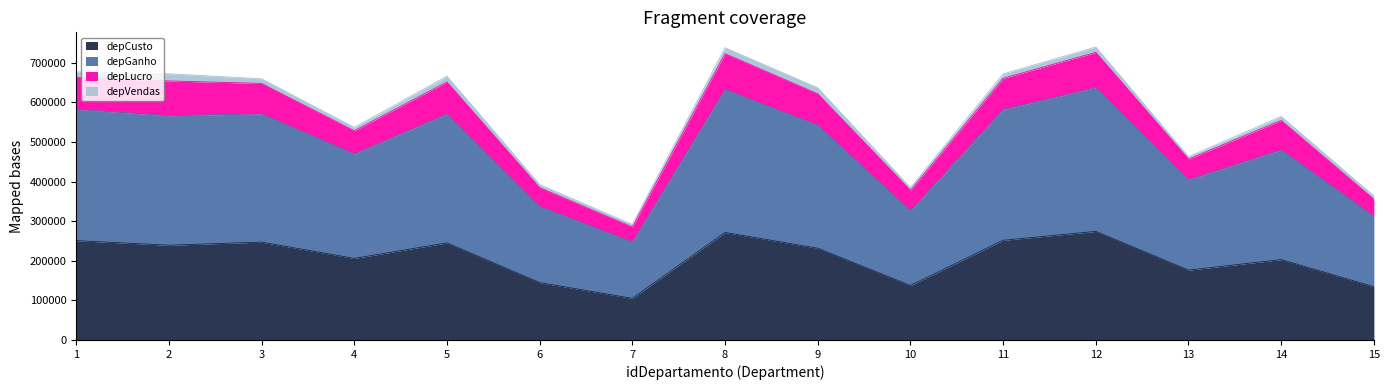

Read the depCusto value at 4.

205878.0